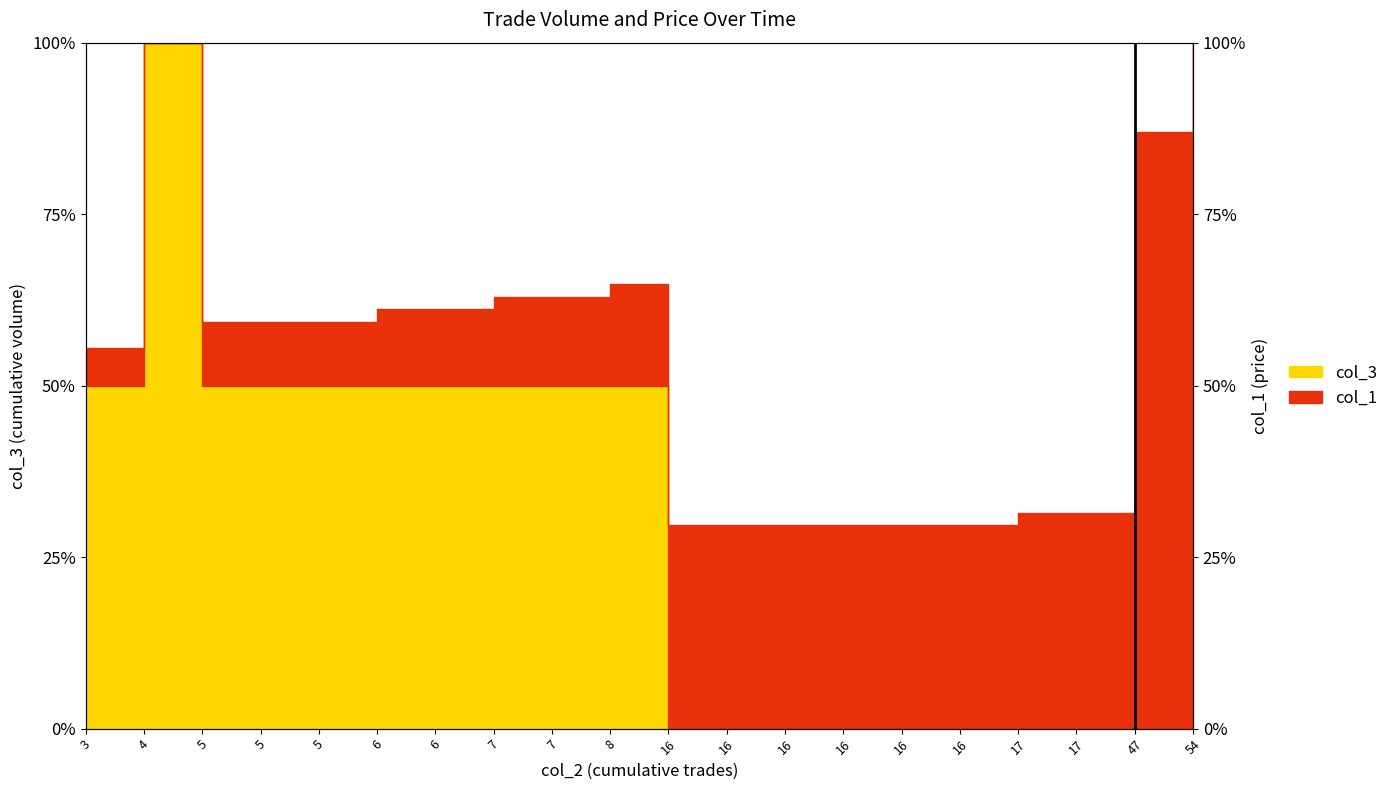

The value at 16 is 0.0. True or false?

True